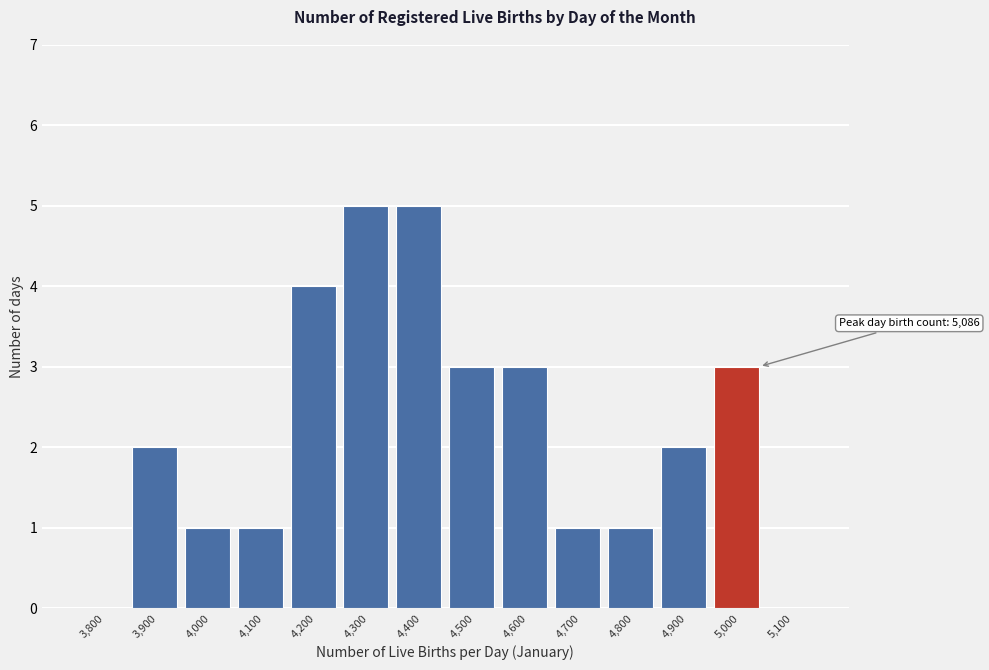

Reading left to right, extract all data points from this chart.

3,800=0	3,900=2	4,000=1	4,100=1	4,200=4	4,300=5	4,400=5	4,500=3	4,600=3	4,700=1	4,800=1	4,900=2	5,000=3	5,100=0